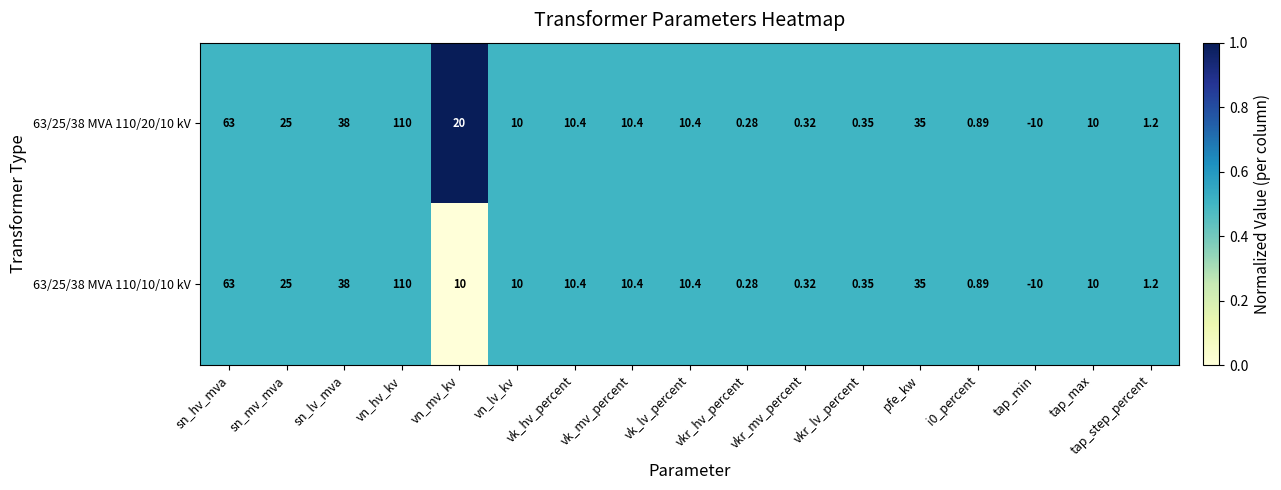

What is the greatest value displayed?

110.0